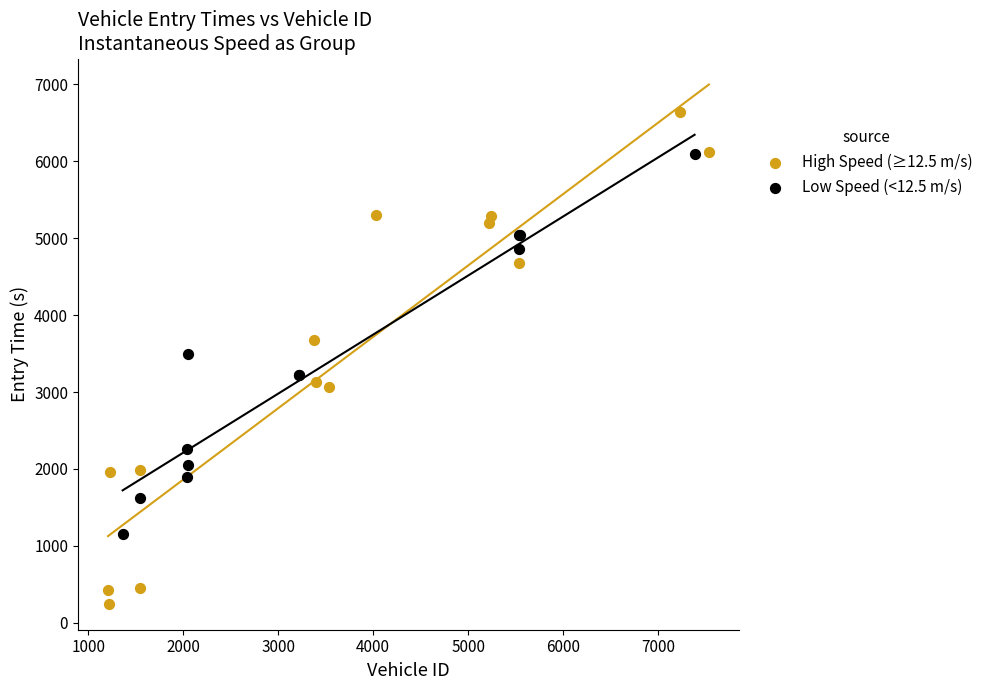

Which series contains the lowest Y value?

High Speed (≥12.5 m/s)